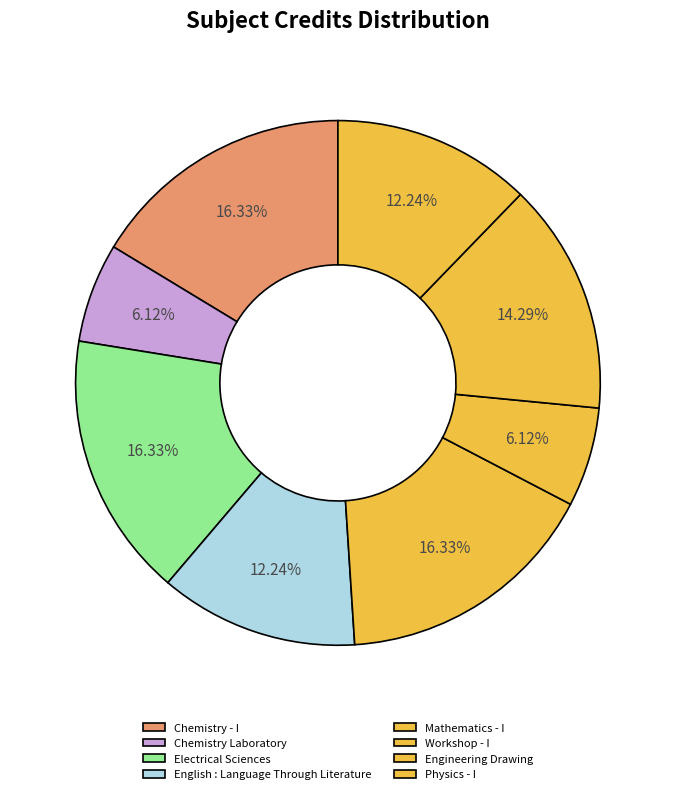

Is Physics - I the majority of the pie?

No